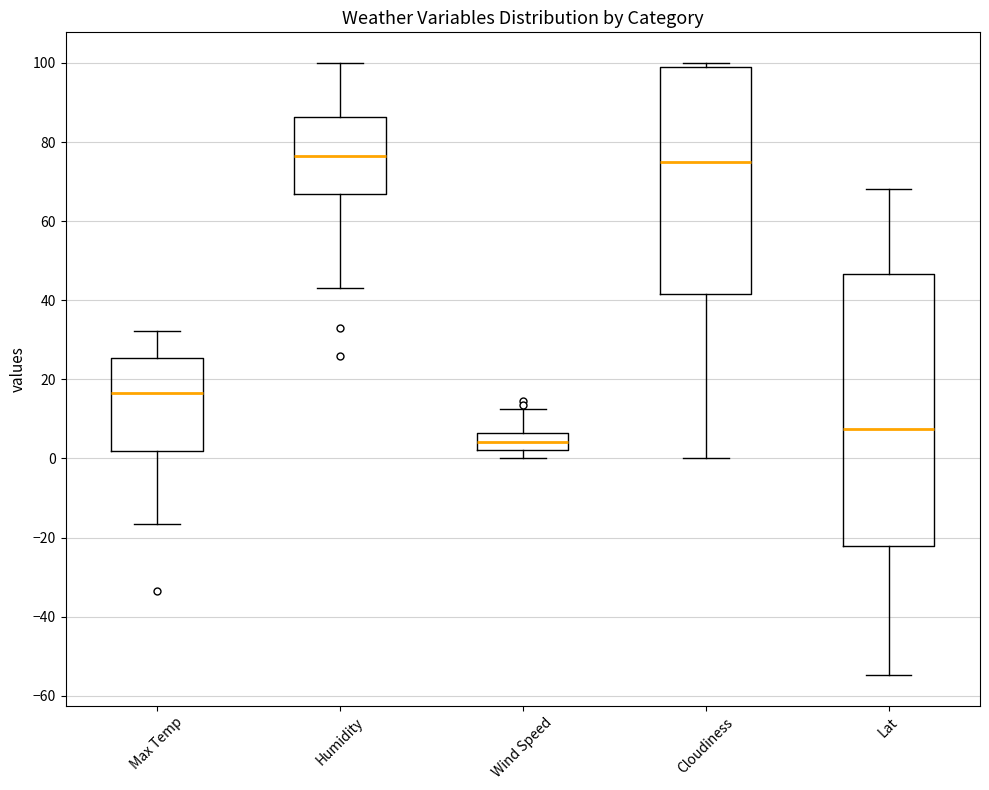

Where does the median line of the box for Humidity sit on the y-axis? The values are not printed on the chart, so give them approximately, as read against the axis.

76